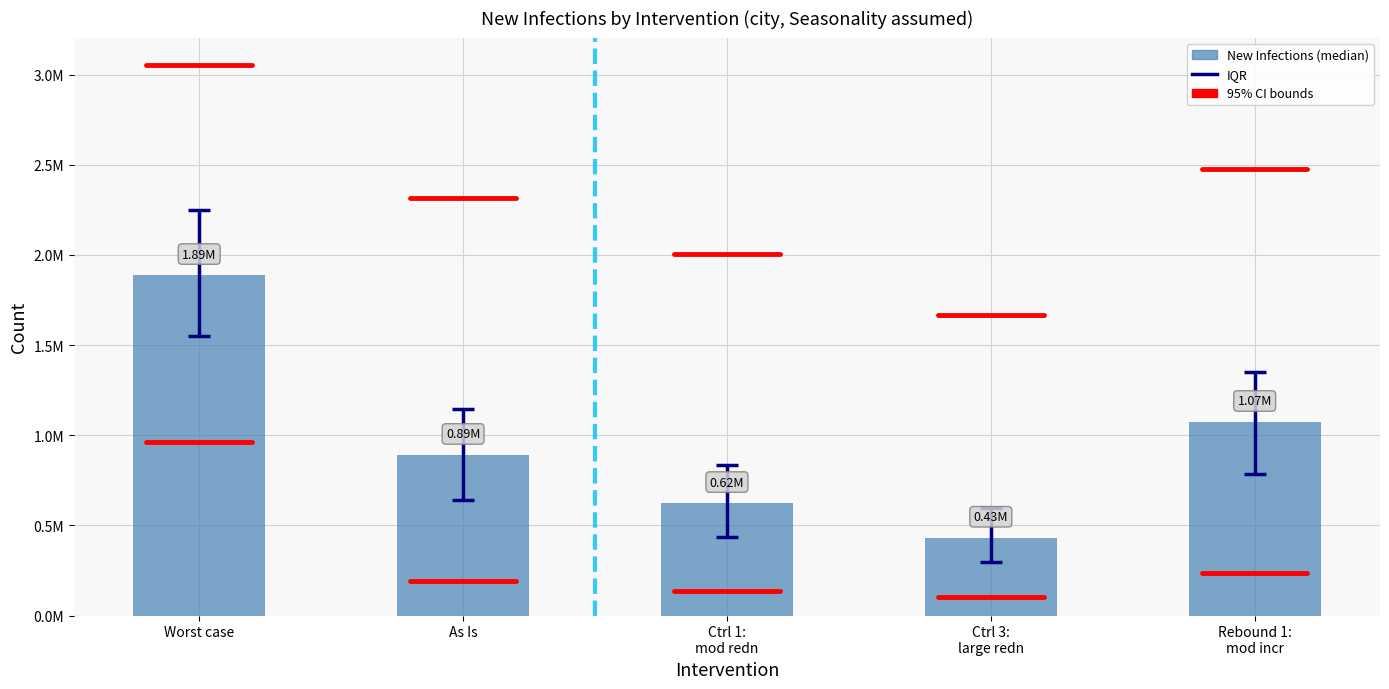

List the labels in order of value, smallest first.

Ctrl 3:
large redn, Ctrl 1:
mod redn, As Is, Rebound 1:
mod incr, Worst case